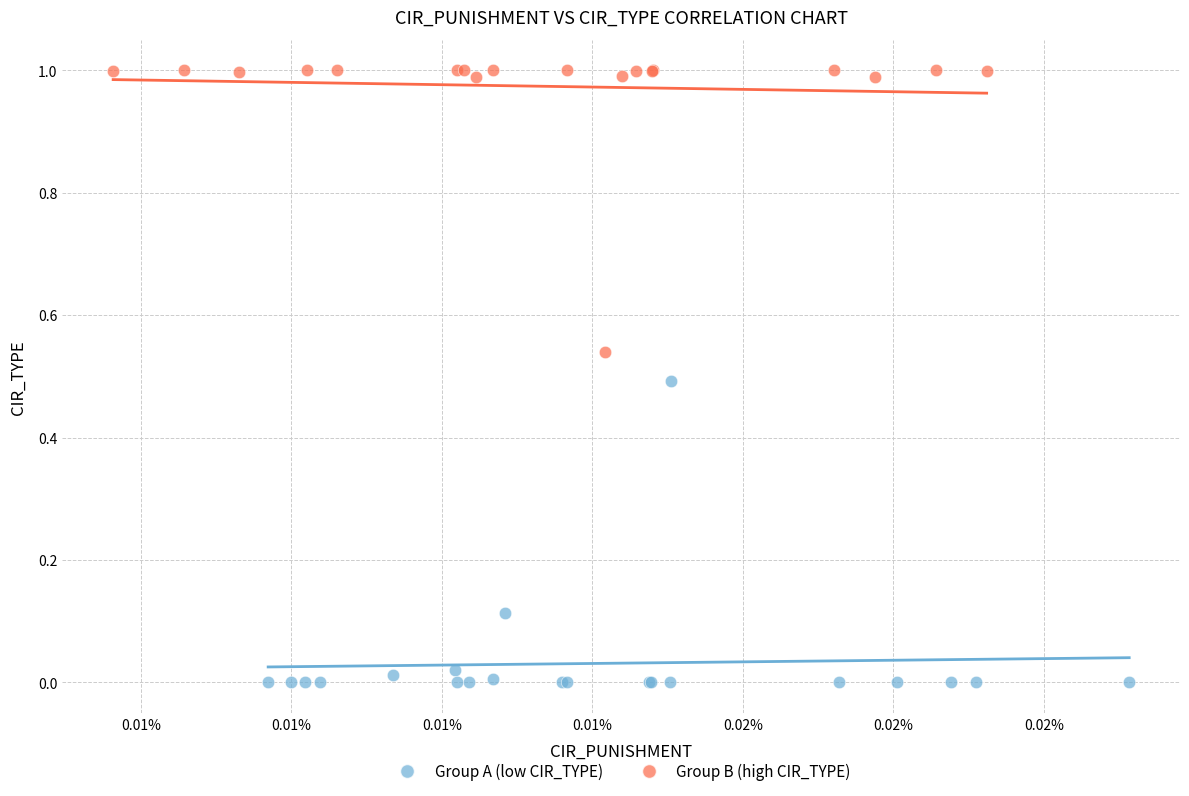

Which series contains the lowest Y value?

Group A (low CIR_TYPE)